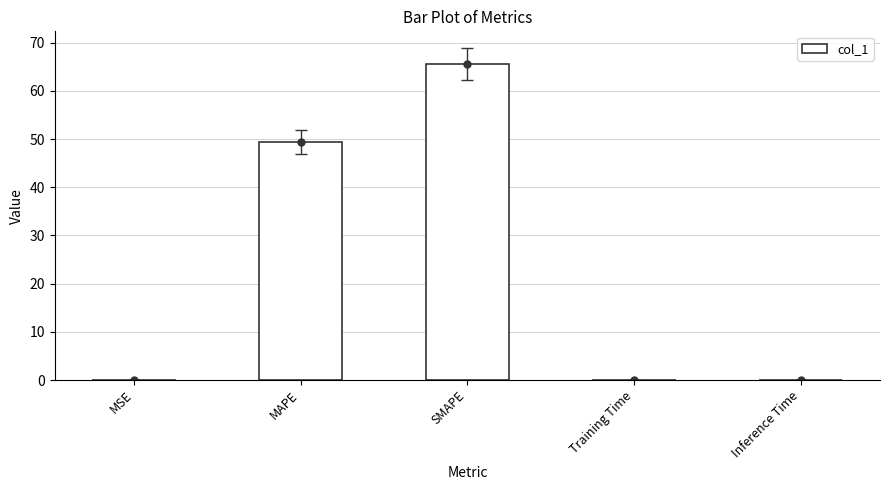

The chart shows a value of 0.1 at MSE. True or false?

True